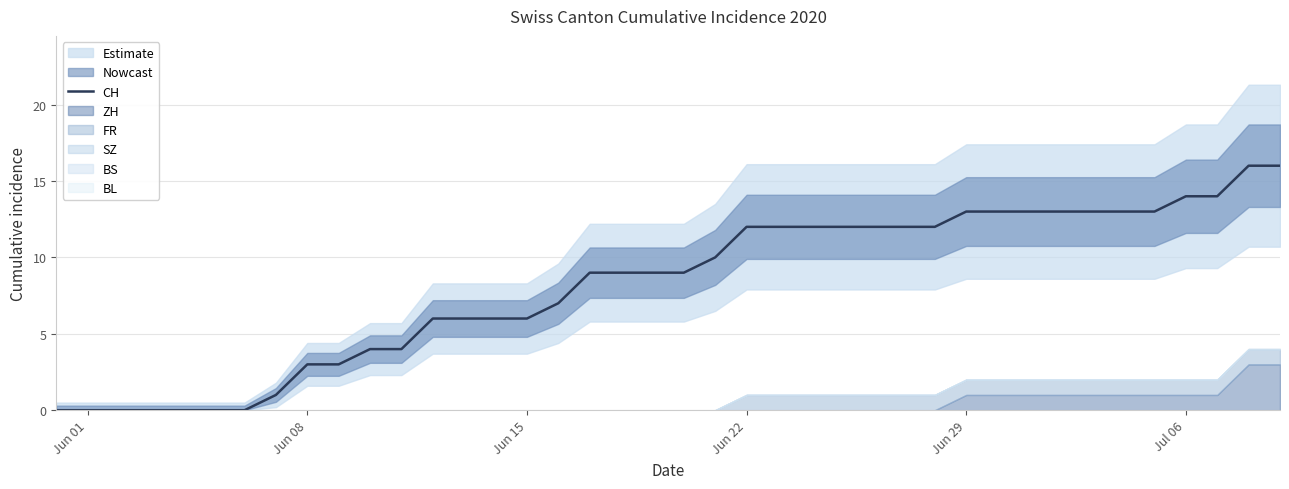

True or false: CH has a value of 13 at Jun 29.

True